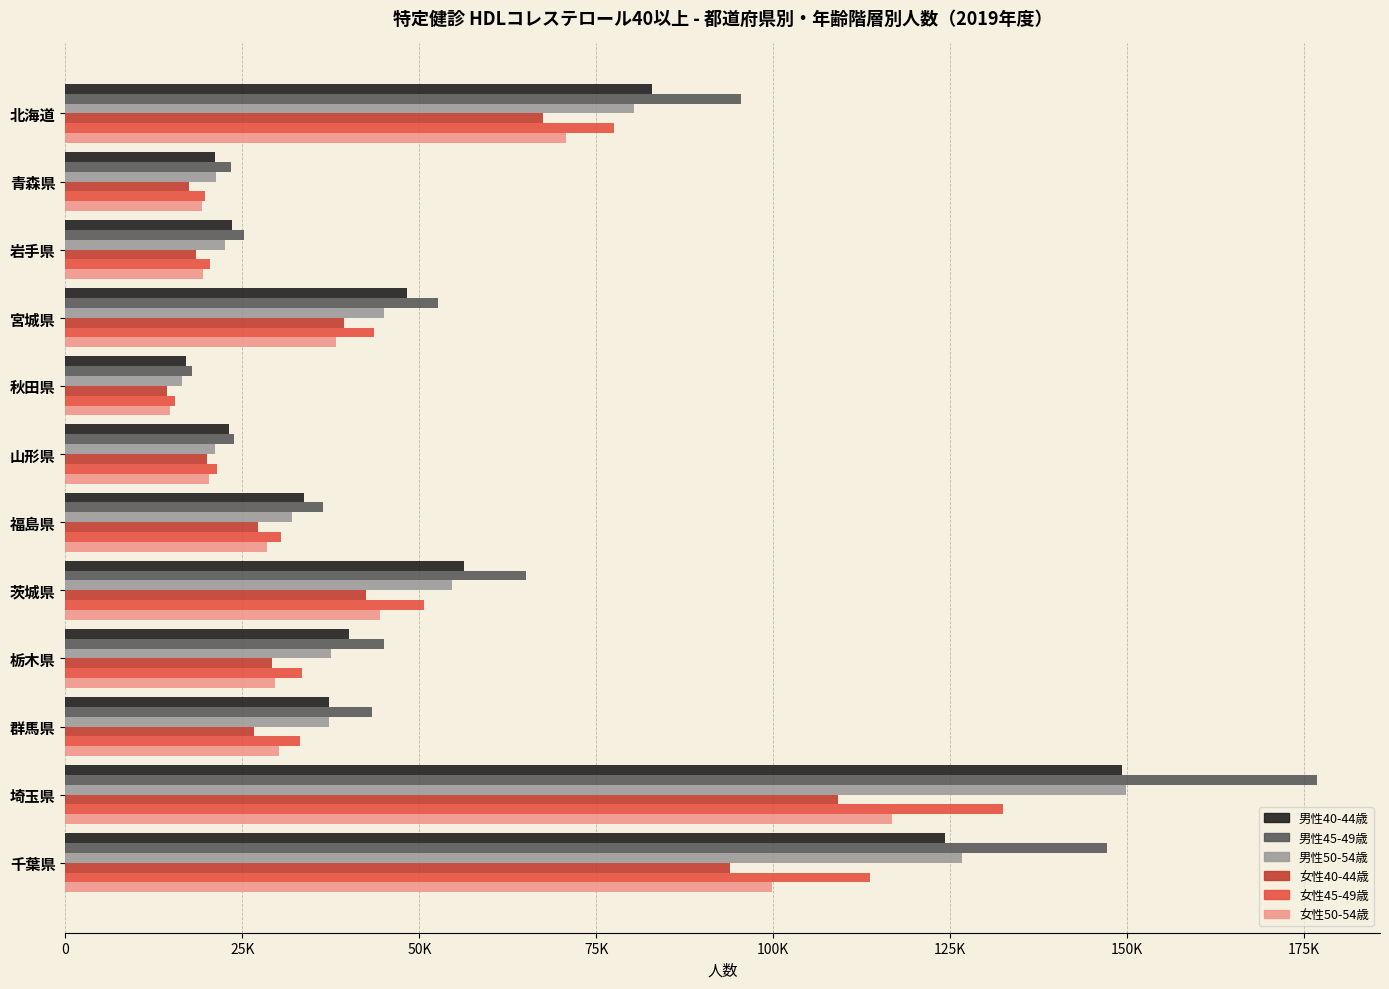

What are all the series names shown in the legend?

男性40-44歳, 男性45-49歳, 男性50-54歳, 女性40-44歳, 女性45-49歳, 女性50-54歳